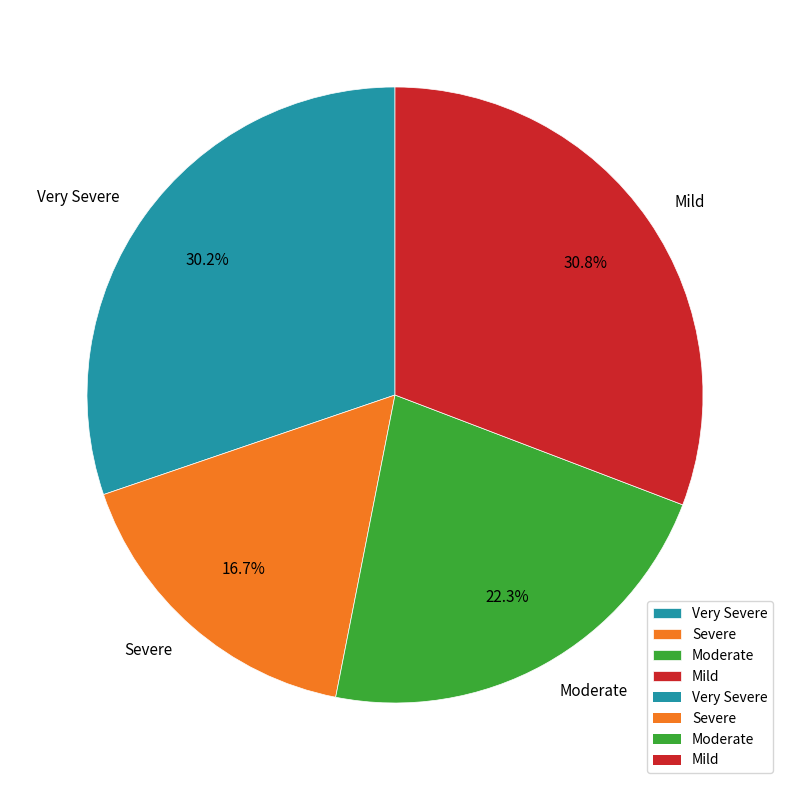

To the nearest percent, what is the combined percentage of Moderate and Mild?

53%